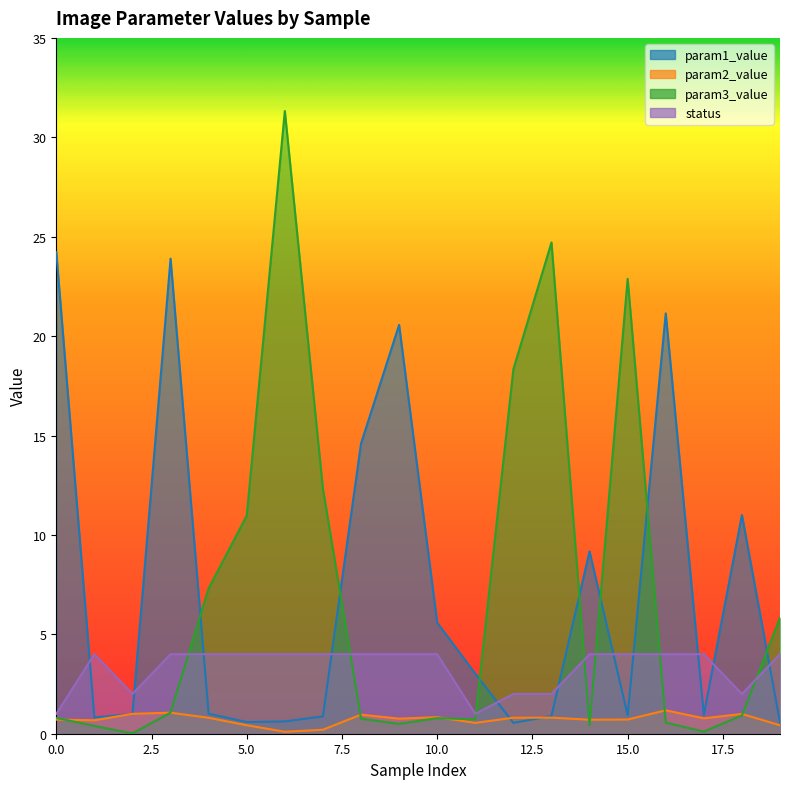

Reading left to right, transcribe all the data shown in this chart.

param1_value: 24.2	0.8	1.0	23.9	1.0	0.6	0.6	0.9	14.6	20.6	5.6	3.0	0.5	0.9	9.2	0.9	21.1	1.0	11.0	0.6
param2_value: 0.7	0.7	1.0	1.1	0.8	0.4	0.1	0.2	1.0	0.8	0.8	0.5	0.8	0.8	0.7	0.7	1.2	0.8	1.0	0.4
param3_value: 0.8	0.4	0.0	1.1	7.3	11.0	31.3	12.3	0.8	0.5	0.8	0.7	18.3	24.7	0.4	22.9	0.6	0.1	0.9	5.8
status: 1.0	4.0	2.0	4.0	4.0	4.0	4.0	4.0	4.0	4.0	4.0	1.0	2.0	2.0	4.0	4.0	4.0	4.0	2.0	4.0